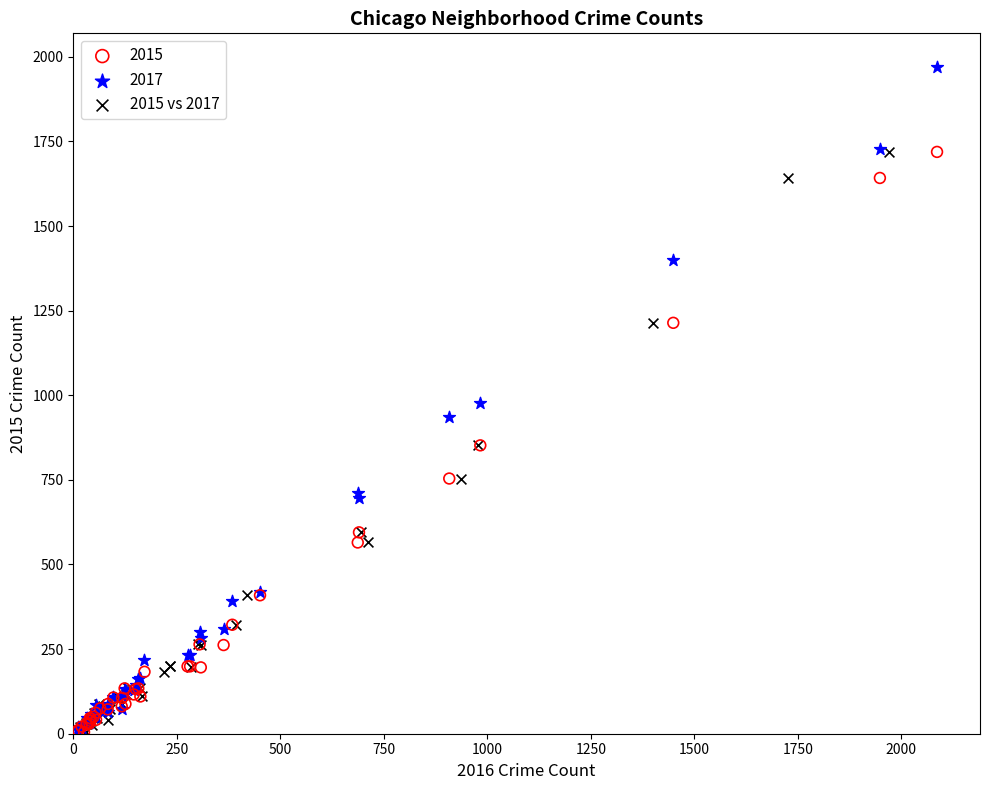

Which series has the widest spread of Y values?

2017